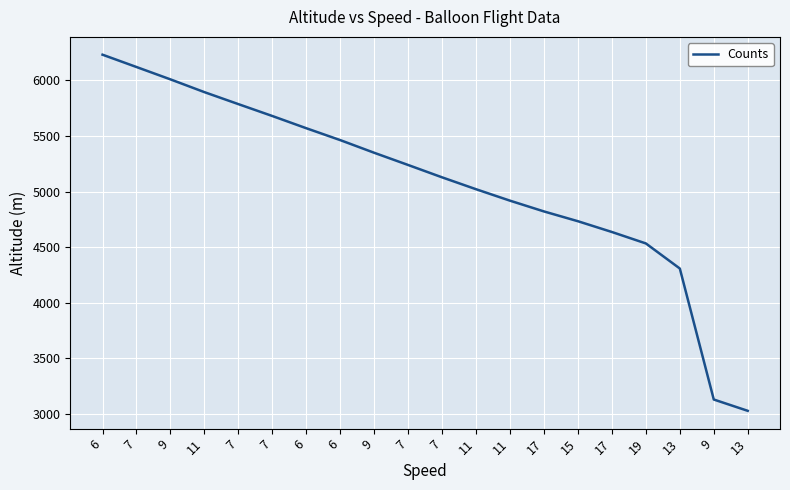

Reading left to right, list all the values displayed in this chart.

6=6232.2	7=6121.3	9=6010.1	11=5895.1	7=5787.2	7=5680.2	6=5570.2	6=5463.2	9=5349.2	7=5239.2	7=5128.0	11=5021.0	11=4917.9	17=4821.0	15=4732.9	17=4636.0	19=4533.0	13=4307.1	9=3127.9	13=3026.1